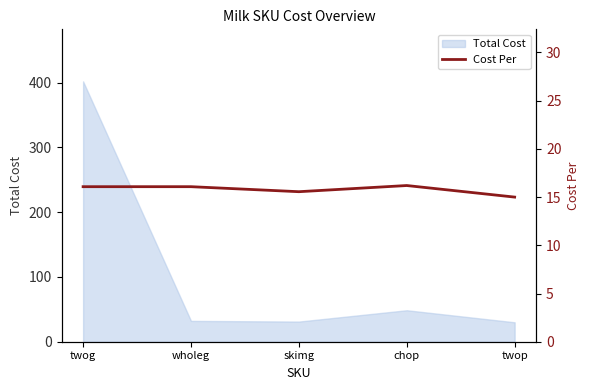

Is it true that Total Cost equals 31.1 at skimg?

True